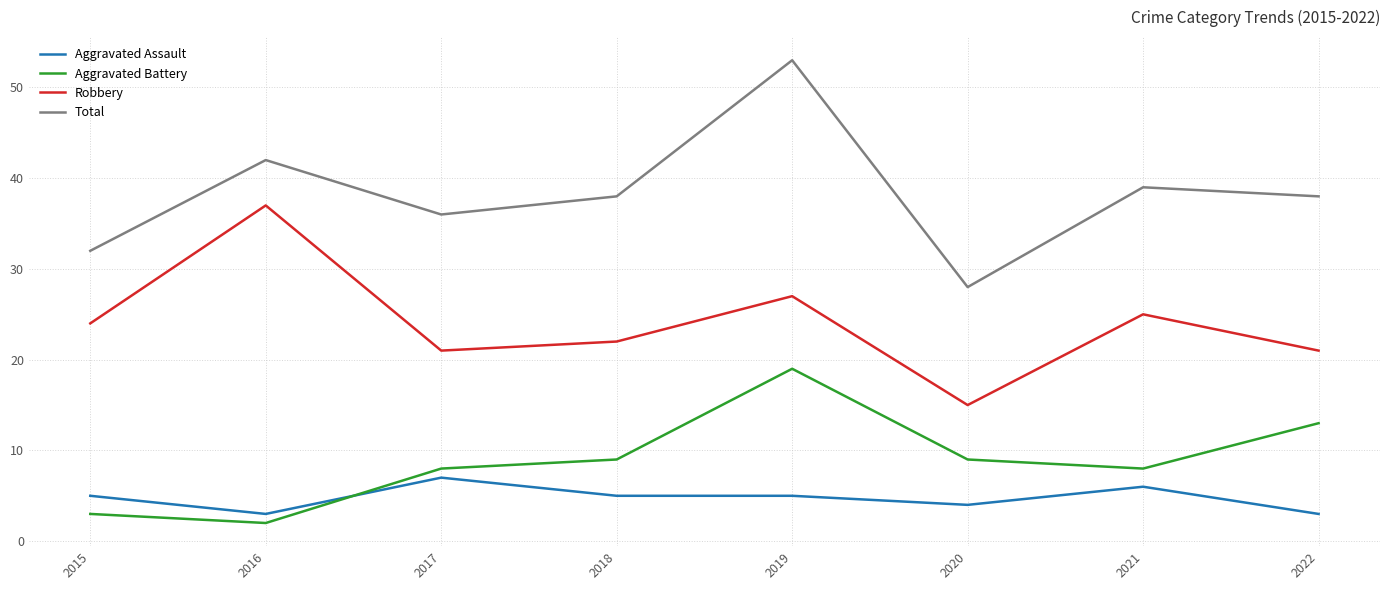

The value of Aggravated Assault at 2021 is 6. True or false?

True